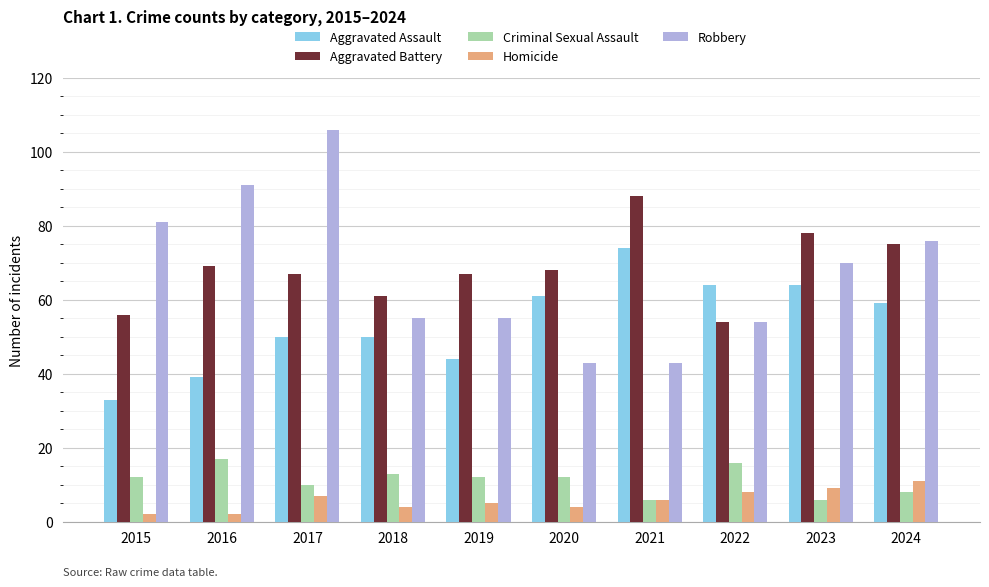

What is the value of the Aggravated Assault bar at the 2nd from the left?

39